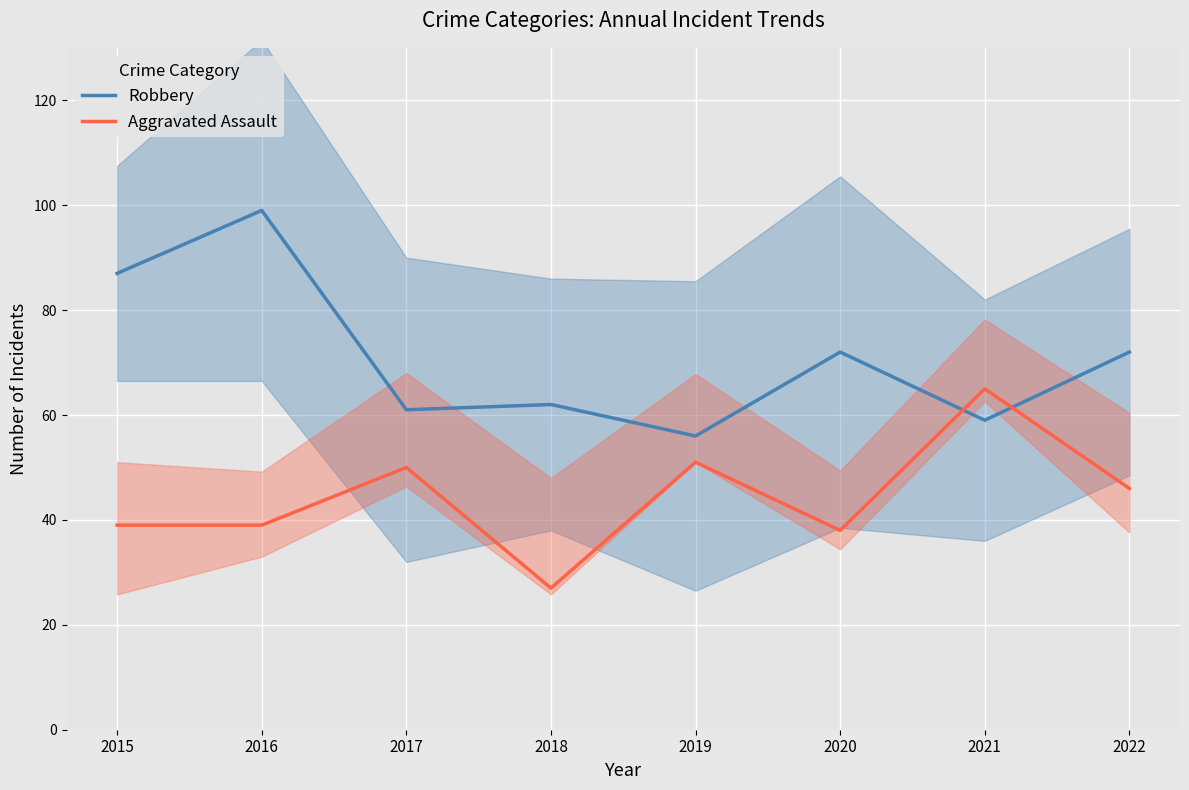

What is the minimum value for Aggravated Assault?

27